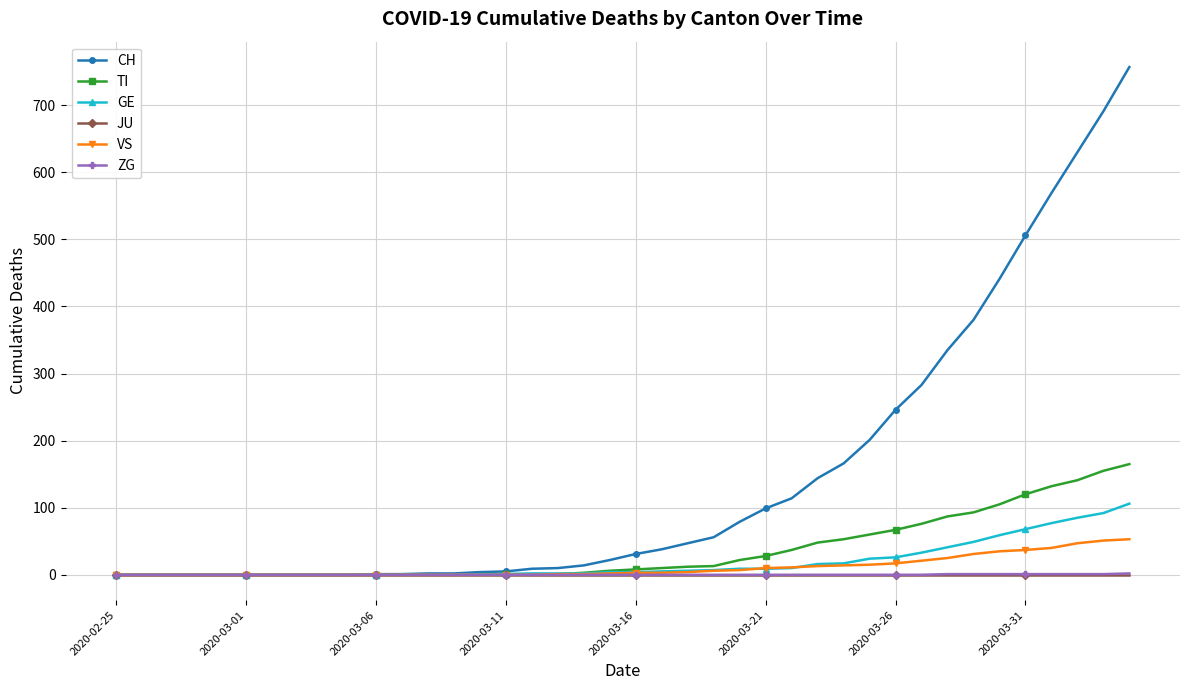

Which series has the largest total across all categories?

CH